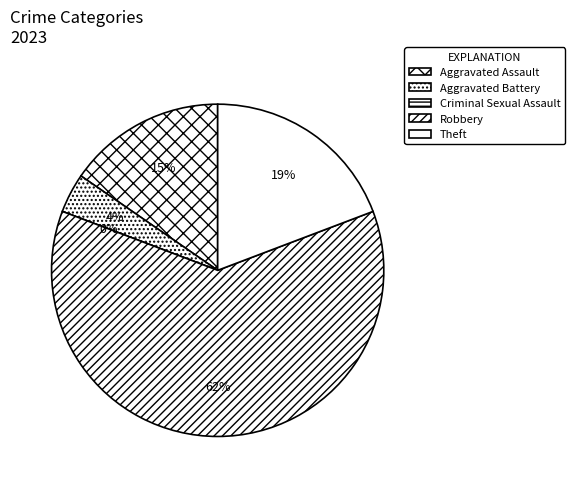

How many slices are in this pie chart?

5